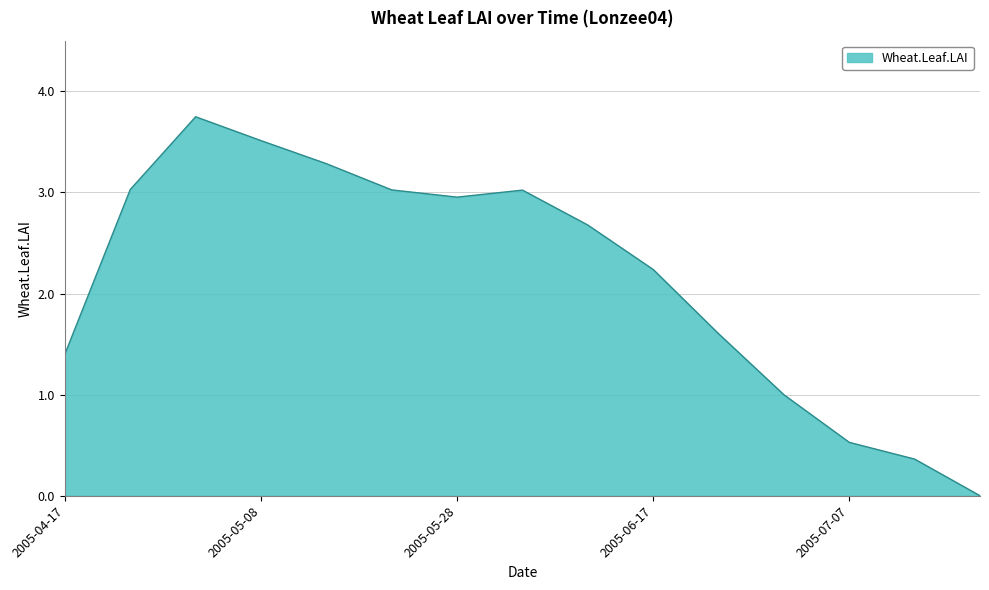

Reading left to right, extract all data points from this chart.

1.4	3.0	3.7	3.5	3.3	3.0	3.0	3.0	2.7	2.2	1.6	1.0	0.5	0.4	0.0